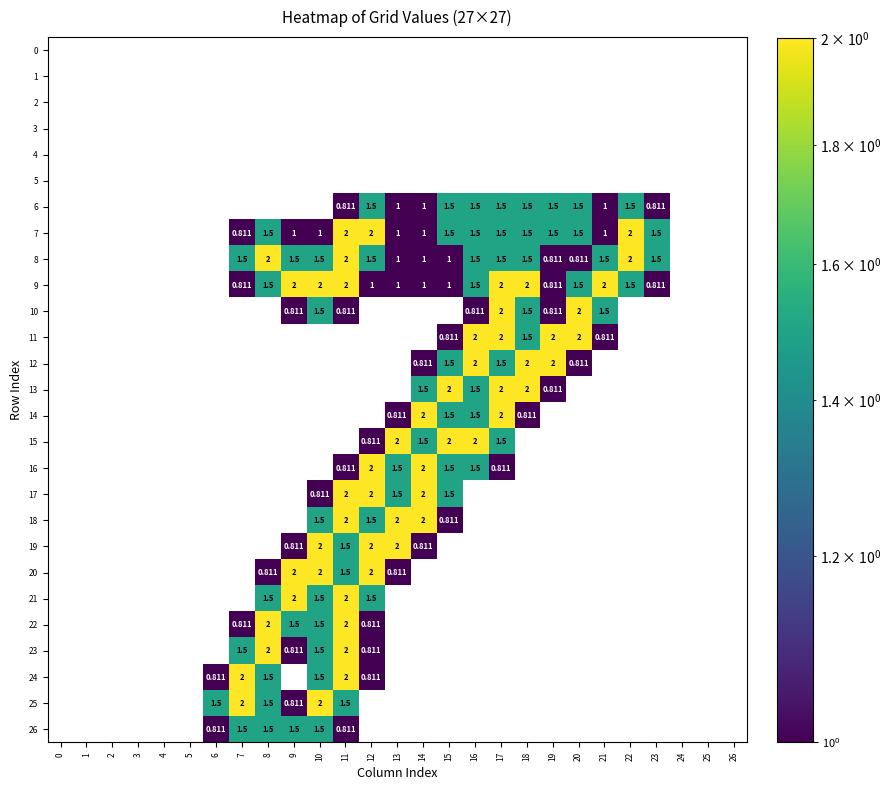

List the series in order of their peak value, lowest first.

0, 1, 2, 3, 4, 5, 6, 7, 8, 9, 10, 11, 12, 13, 14, 15, 16, 17, 18, 19, 20, 21, 22, 23, 24, 25, 26